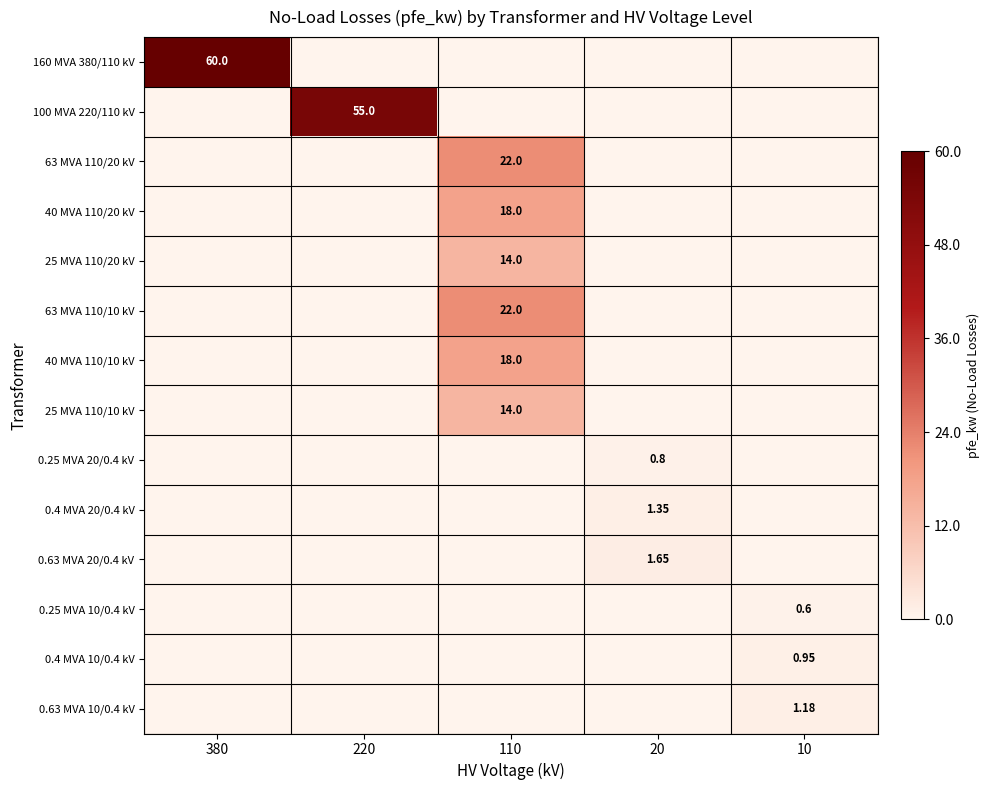

Which has a higher value, 380 or 20?

380